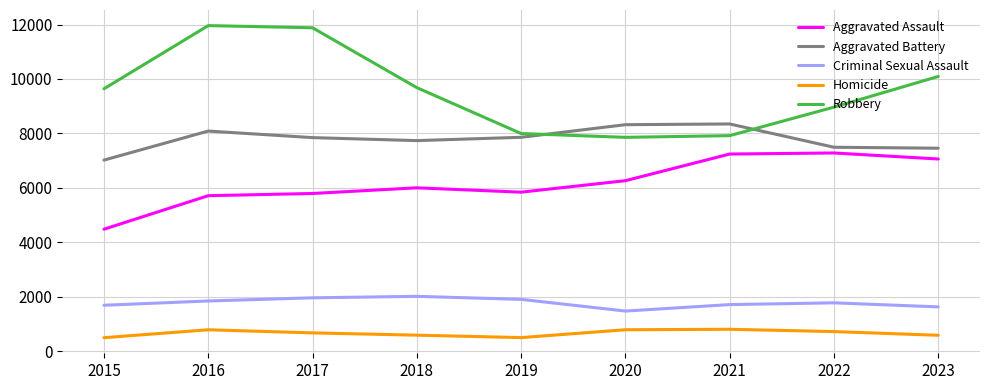

True or false: Homicide and Criminal Sexual Assault intersect in this chart.

False